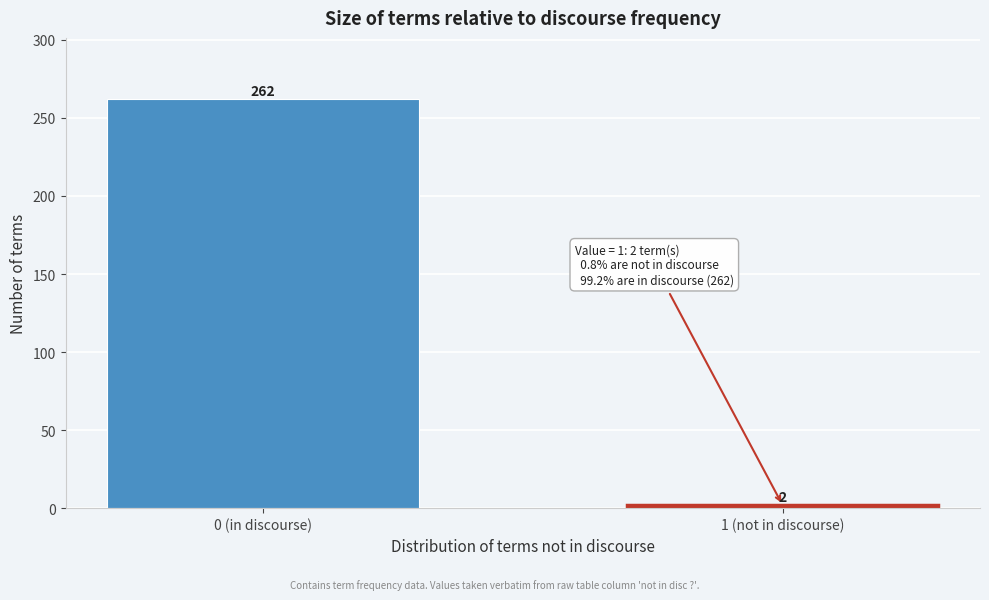

Reading left to right, extract all data points from this chart.

0 (in discourse)=262	1 (not in discourse)=2